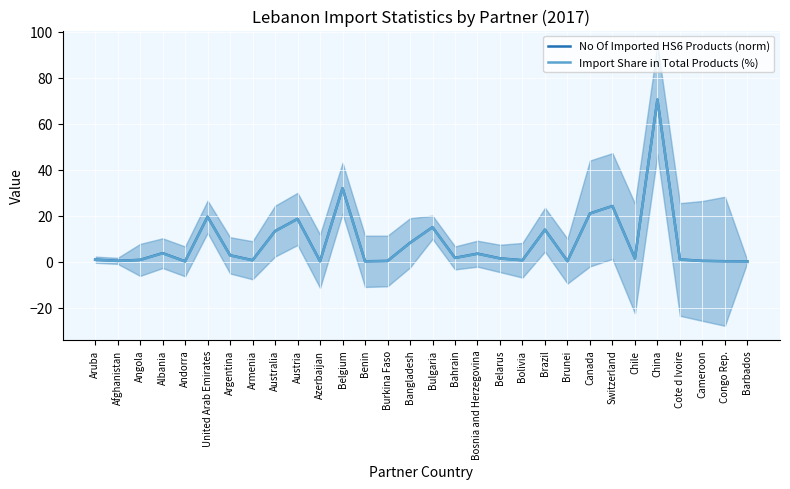

True or false: Import Share in Total Products (%) and No Of Imported HS6 Products (norm) intersect in this chart.

False